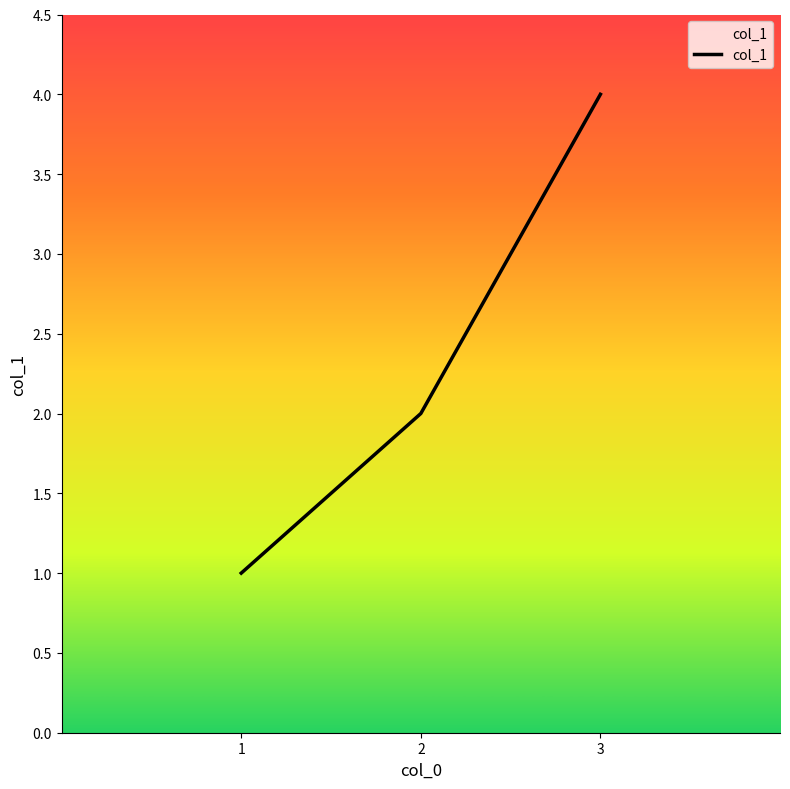

Which category has the highest value across all series?

3